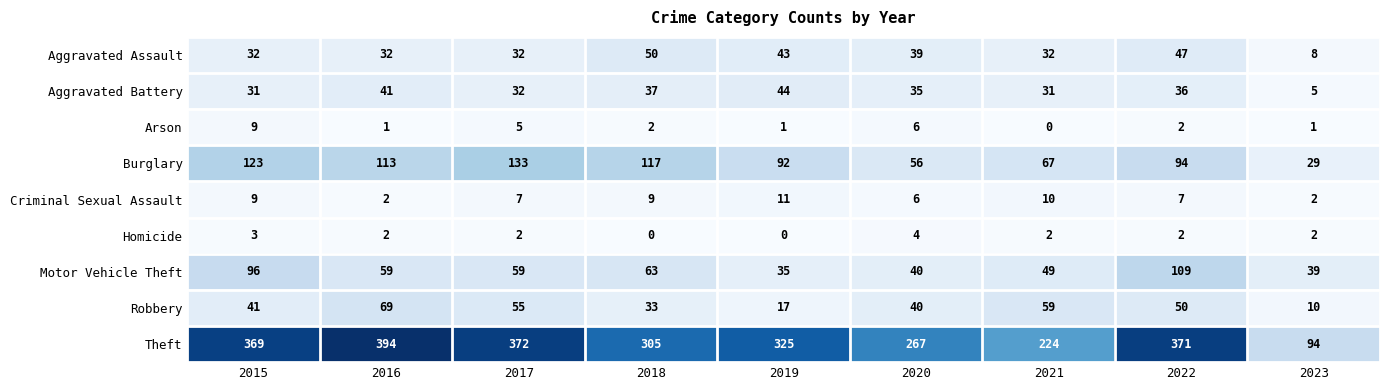

List the labels in order of Robbery value, largest first.

2016, 2021, 2017, 2022, 2015, 2020, 2018, 2019, 2023